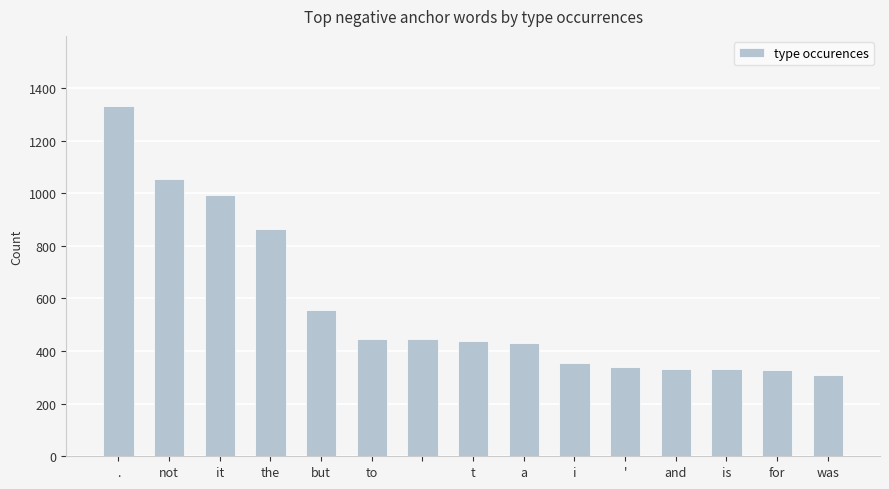

What is the maximum value shown in the chart?

1332